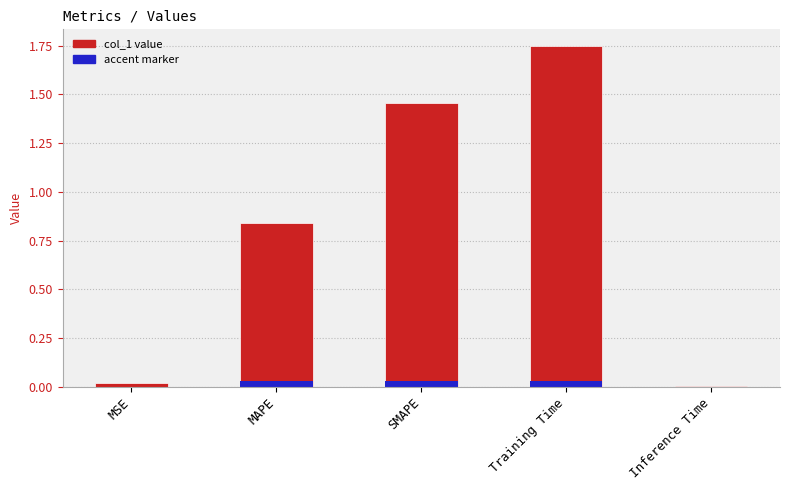

Rank the series by their average value, from lowest to highest.

accent marker, col_1